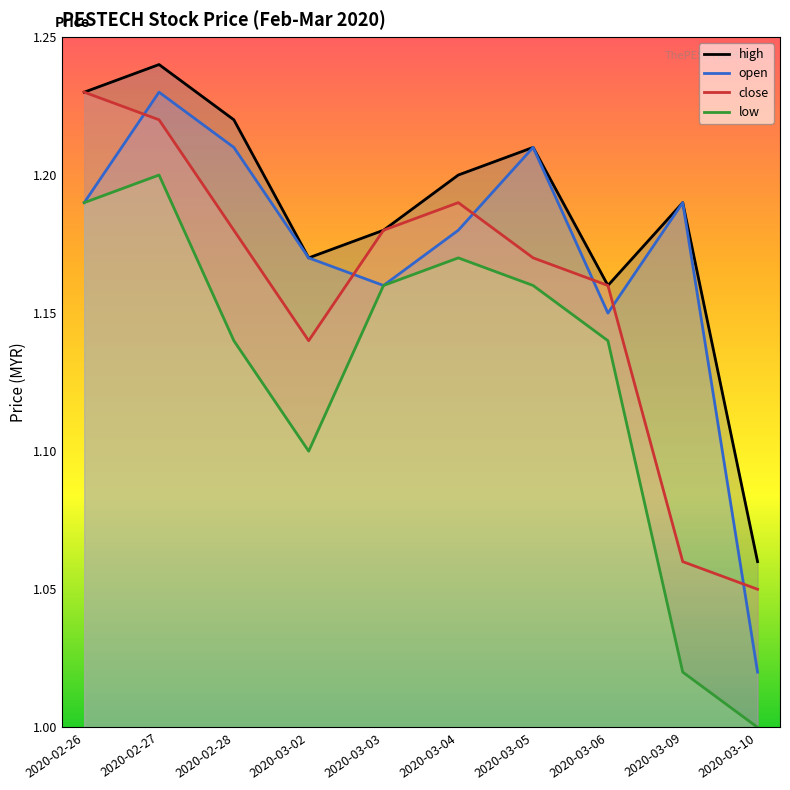

How many lines are shown in the chart?

4